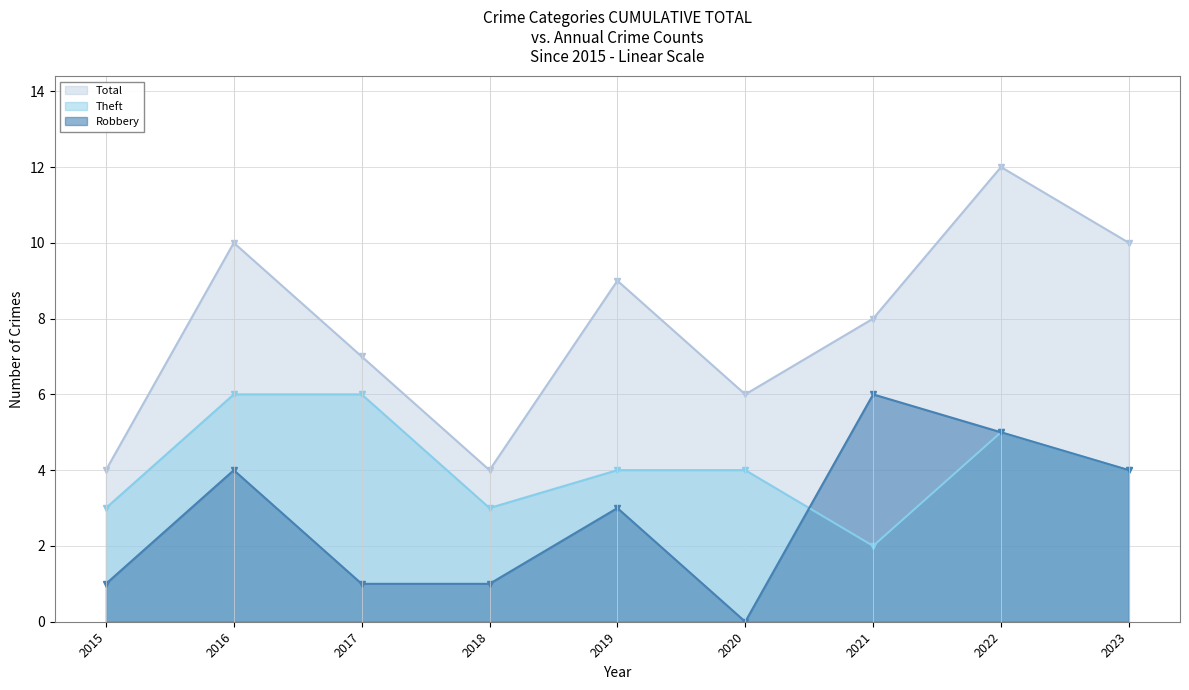

What is the total value across all series at 2023?

18